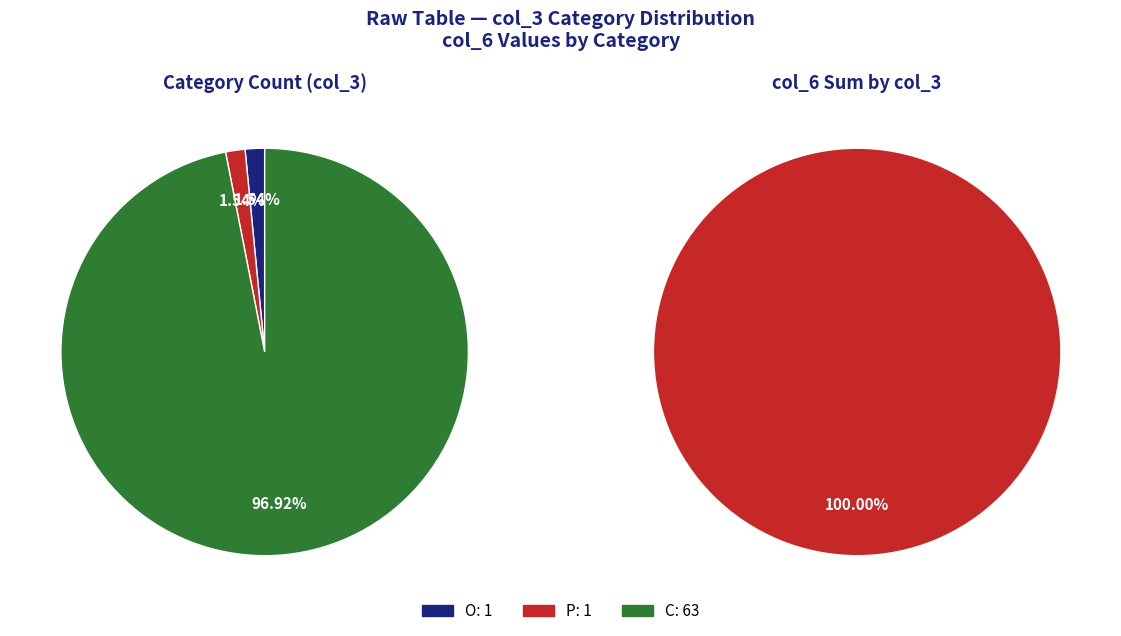

Is it true that 5 is 1% of the pie?

False